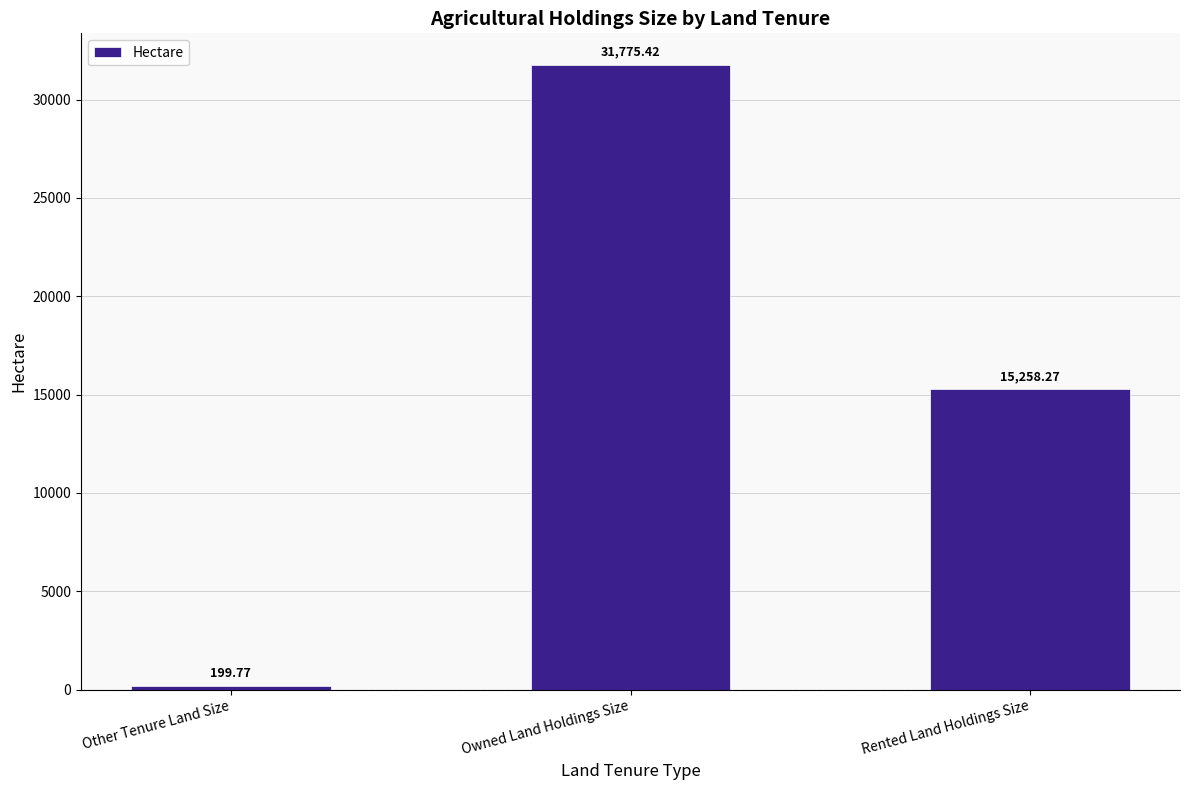

List the labels in order of value, largest first.

Owned Land Holdings Size, Rented Land Holdings Size, Other Tenure Land Size